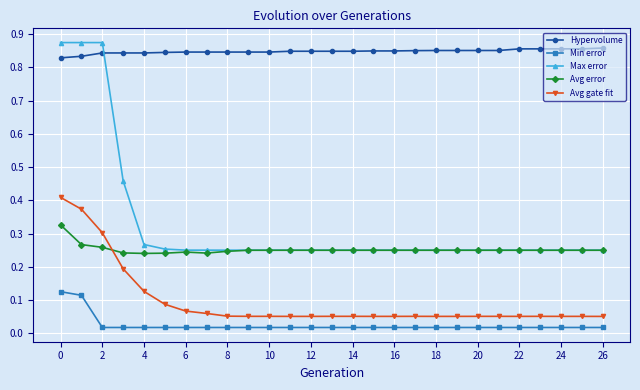

Which series has the largest range (max minus min)?

Max error